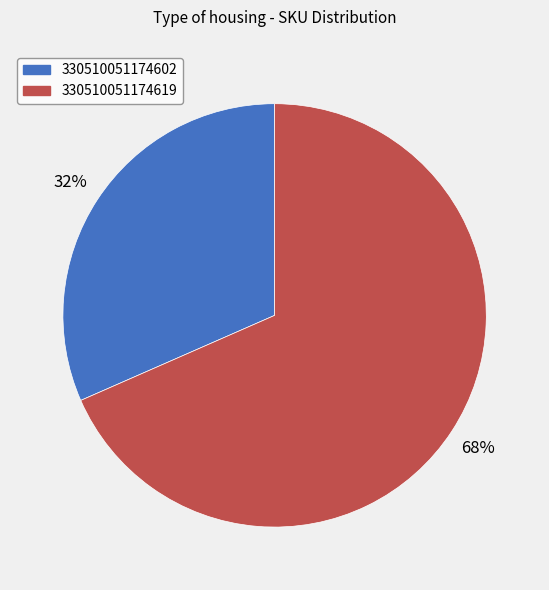

Is there any slice that represents more than half of the pie?

Yes